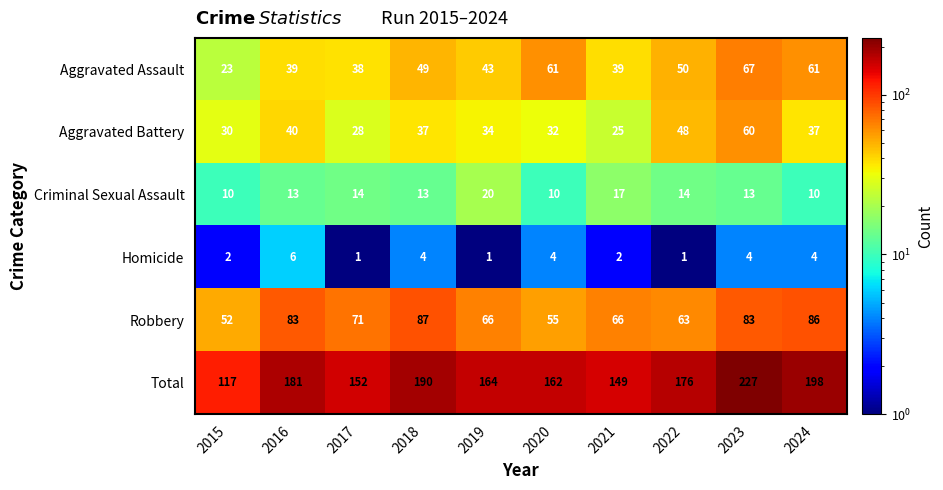

At 2018, list the series in order from smallest to largest.

Homicide, Criminal Sexual Assault, Aggravated Battery, Aggravated Assault, Robbery, Total